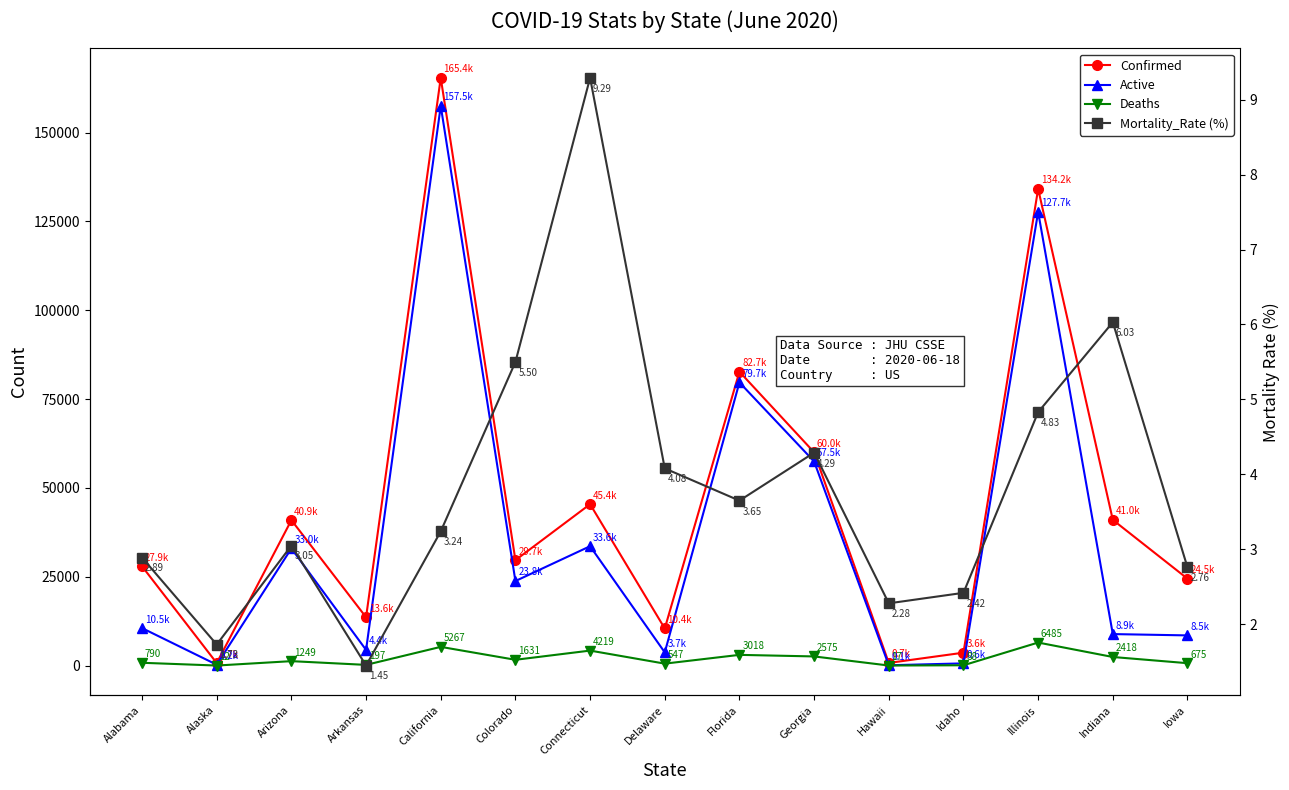

What position from the left is California?

5